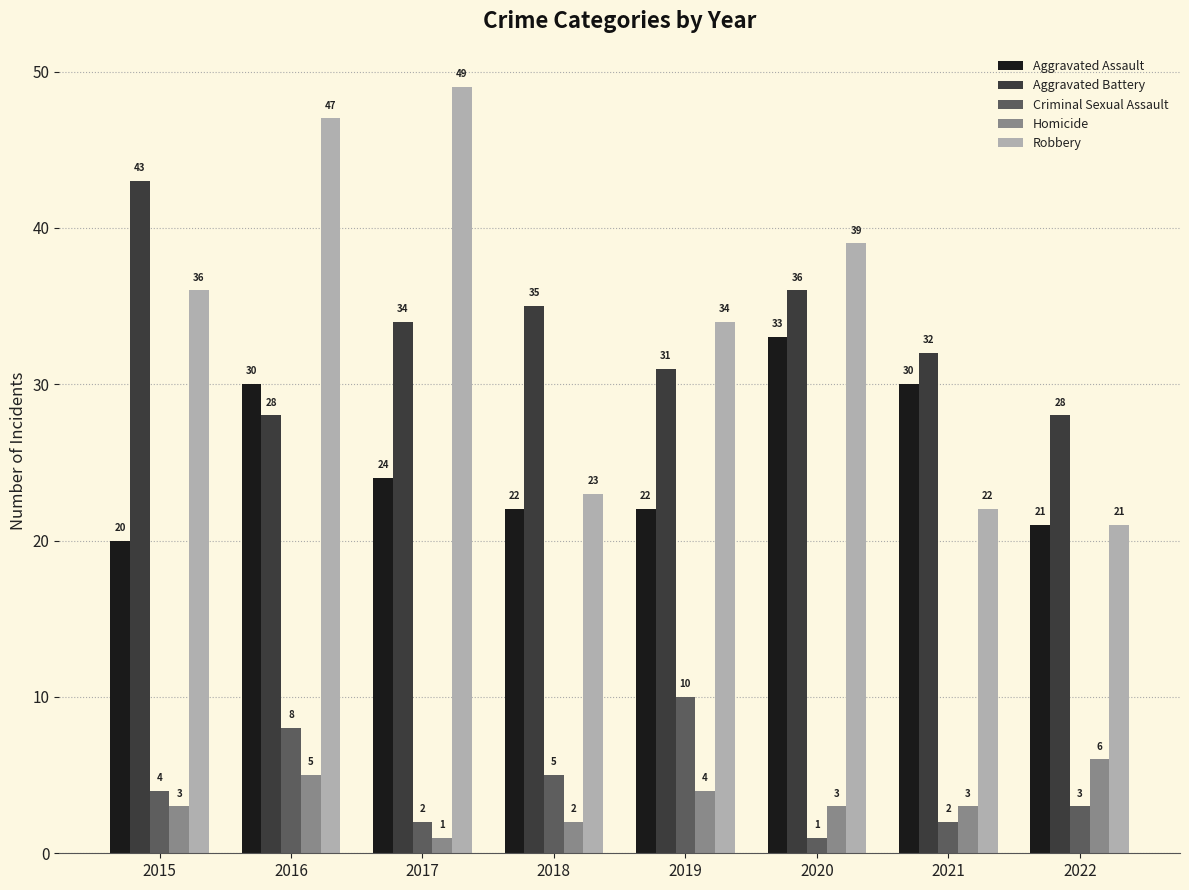

Reading left to right, list all the values displayed in this chart.

Aggravated Assault: 2015=20	2016=30	2017=24	2018=22	2019=22	2020=33	2021=30	2022=21
Aggravated Battery: 2015=43	2016=28	2017=34	2018=35	2019=31	2020=36	2021=32	2022=28
Criminal Sexual Assault: 2015=4	2016=8	2017=2	2018=5	2019=10	2020=1	2021=2	2022=3
Homicide: 2015=3	2016=5	2017=1	2018=2	2019=4	2020=3	2021=3	2022=6
Robbery: 2015=36	2016=47	2017=49	2018=23	2019=34	2020=39	2021=22	2022=21